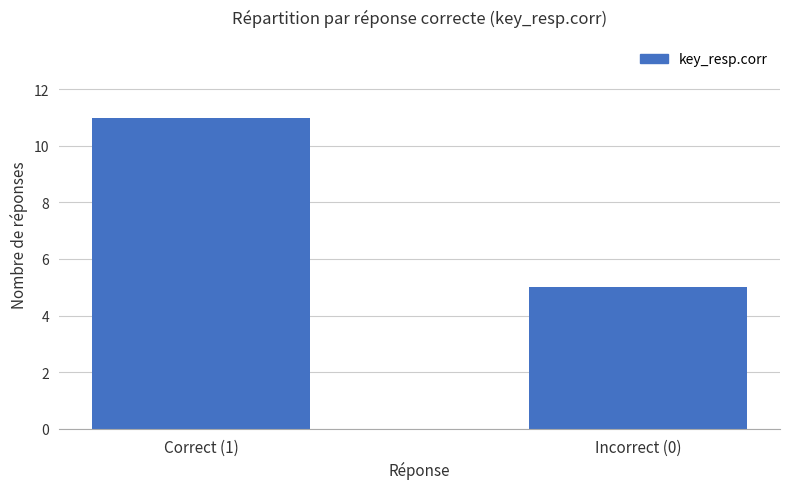

Which category has the lowest value across all series?

Incorrect (0)